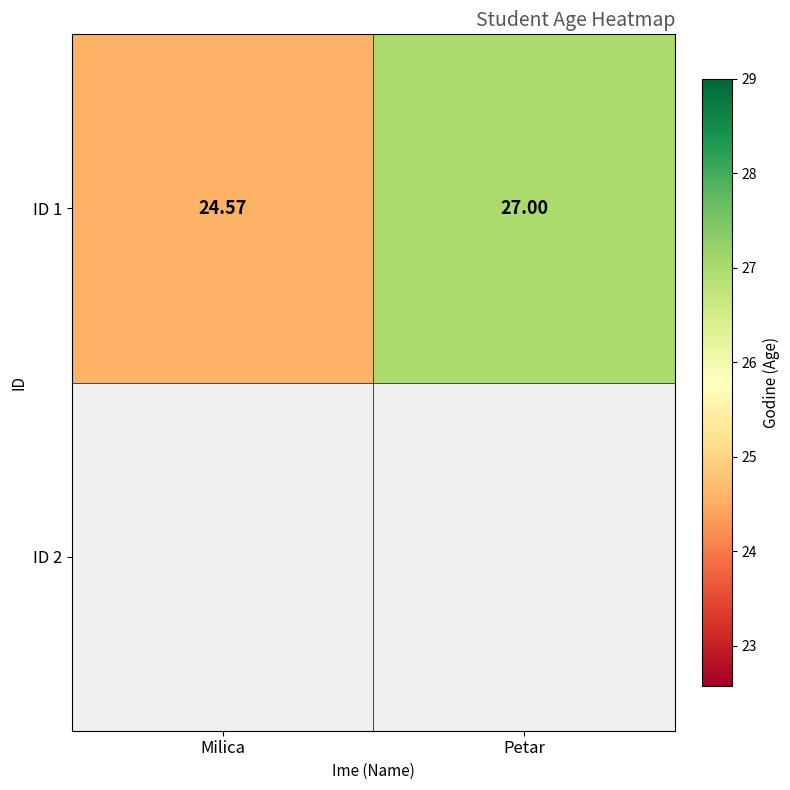

Reading left to right, transcribe all the data shown in this chart.

24.6	27.0